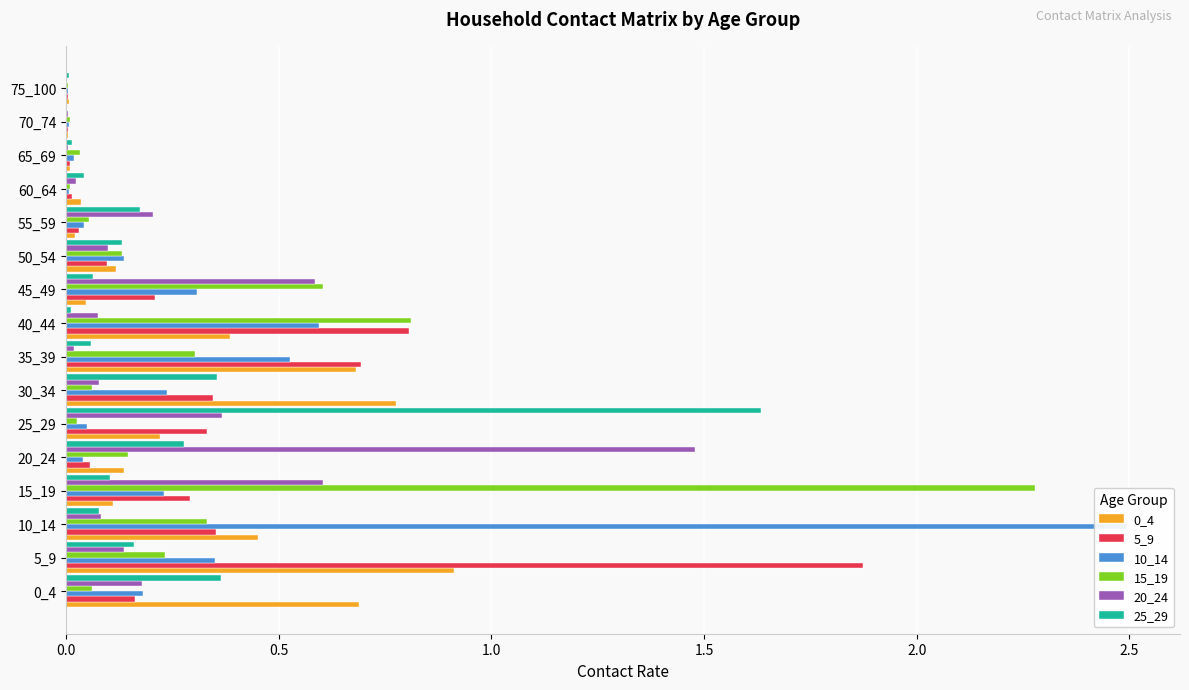

How many distinct data groups are displayed?

6